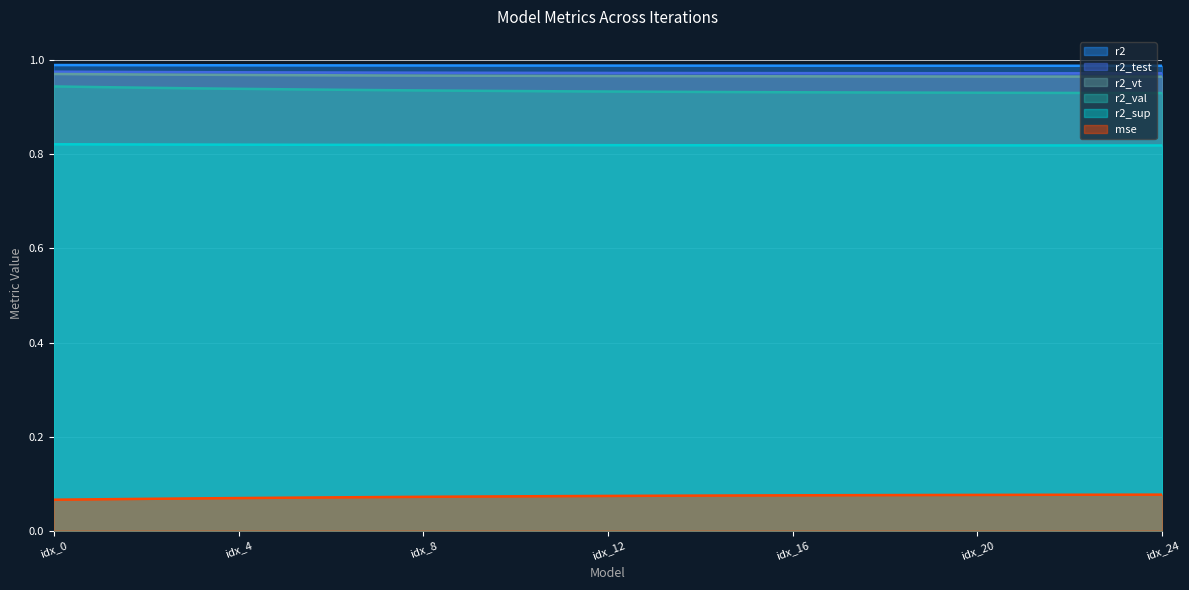

How many lines are shown in the chart?

6